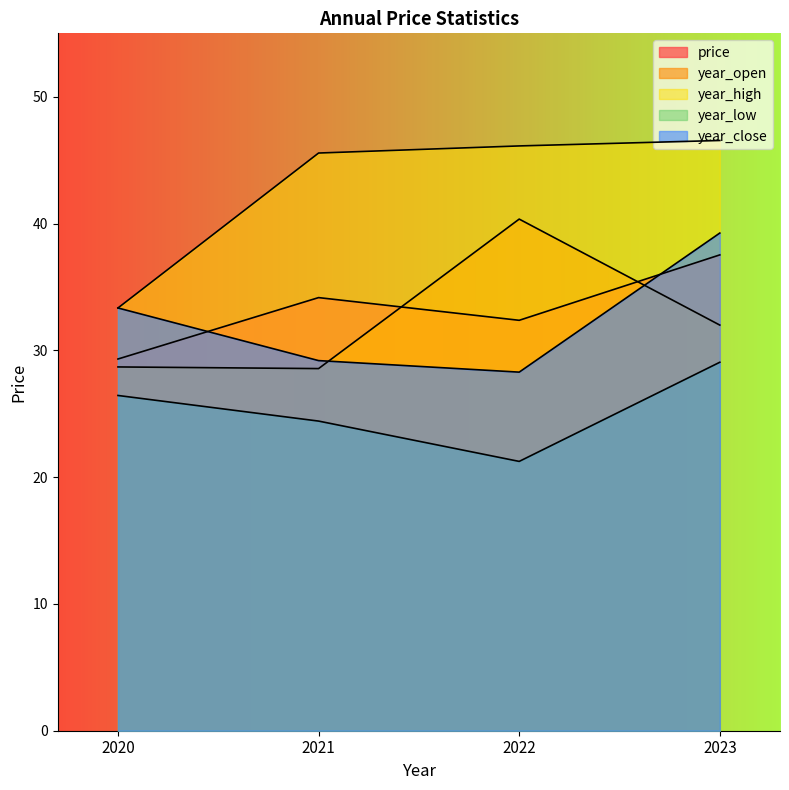

At which label is year_high closest to 39?

2020